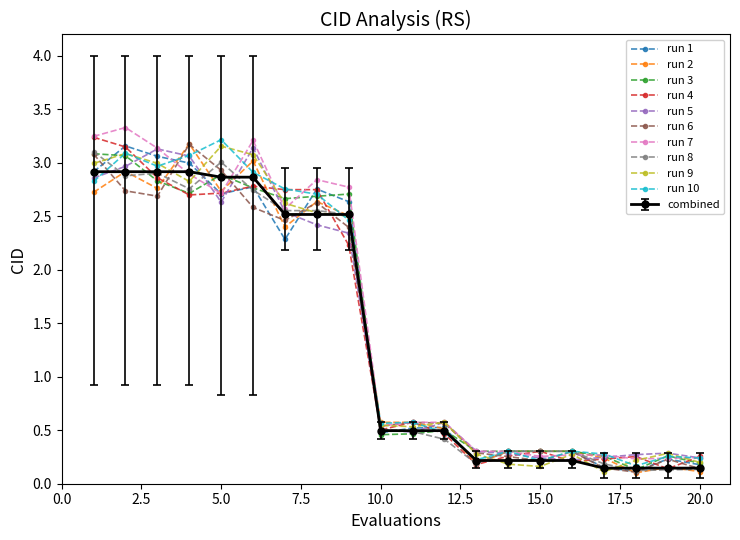

At how many categories does at least one series exceed 2?

9